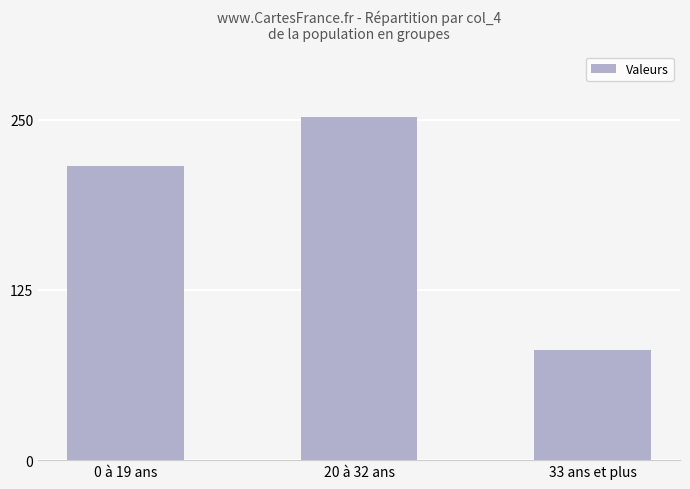

Which has a higher value, 20 à 32 ans or 33 ans et plus?

20 à 32 ans